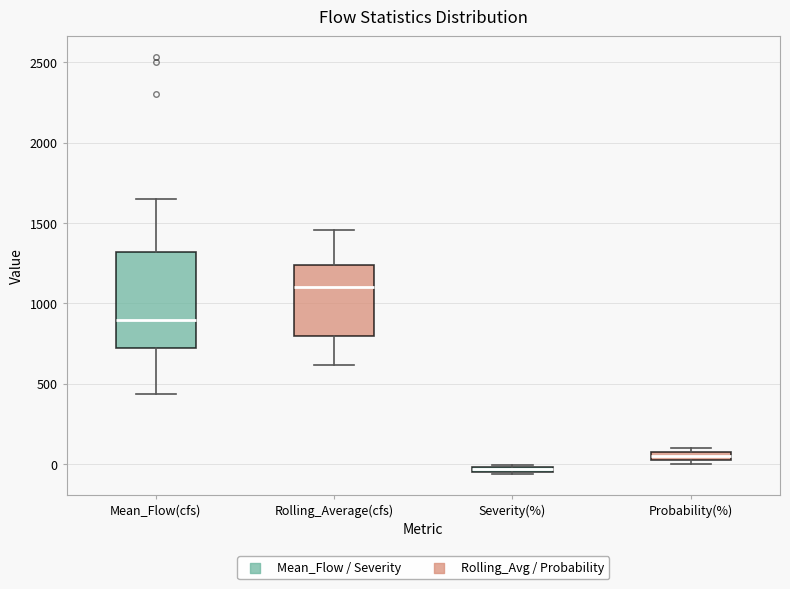

Comparing the boxes themselves (not the whiskers), which one is the tallest?

Mean_Flow(cfs)